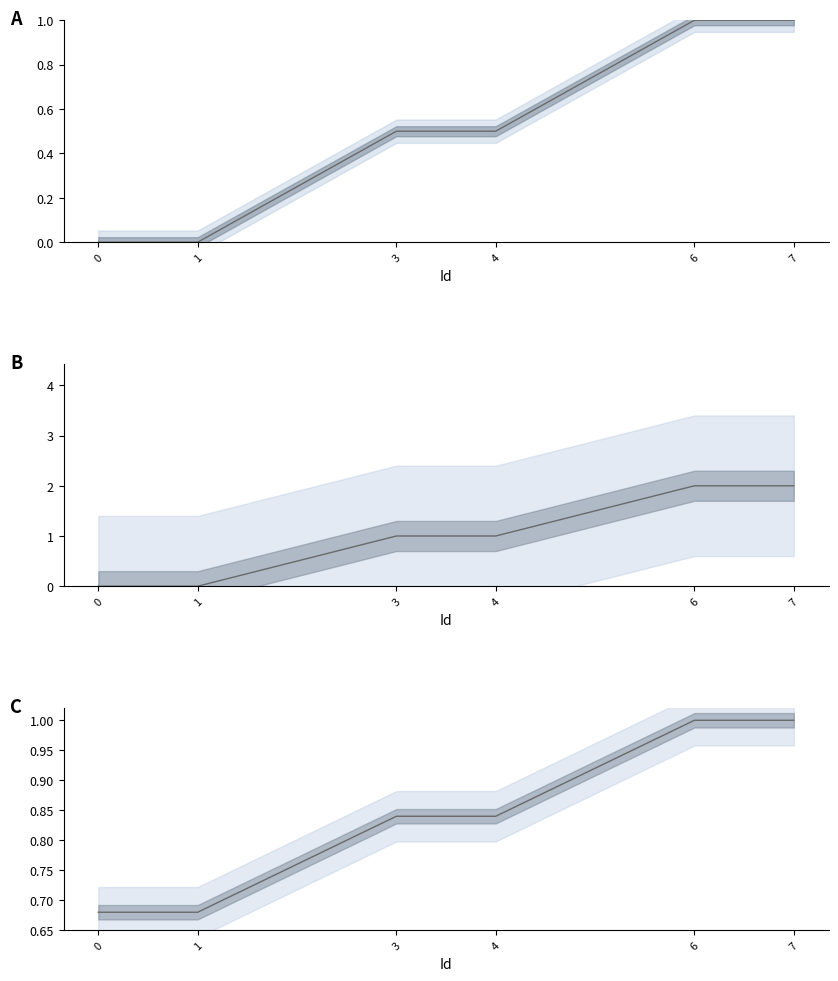

List the labels in order of SearchResultId (scaled) value, smallest first.

0, 1, 3, 4, 6, 7